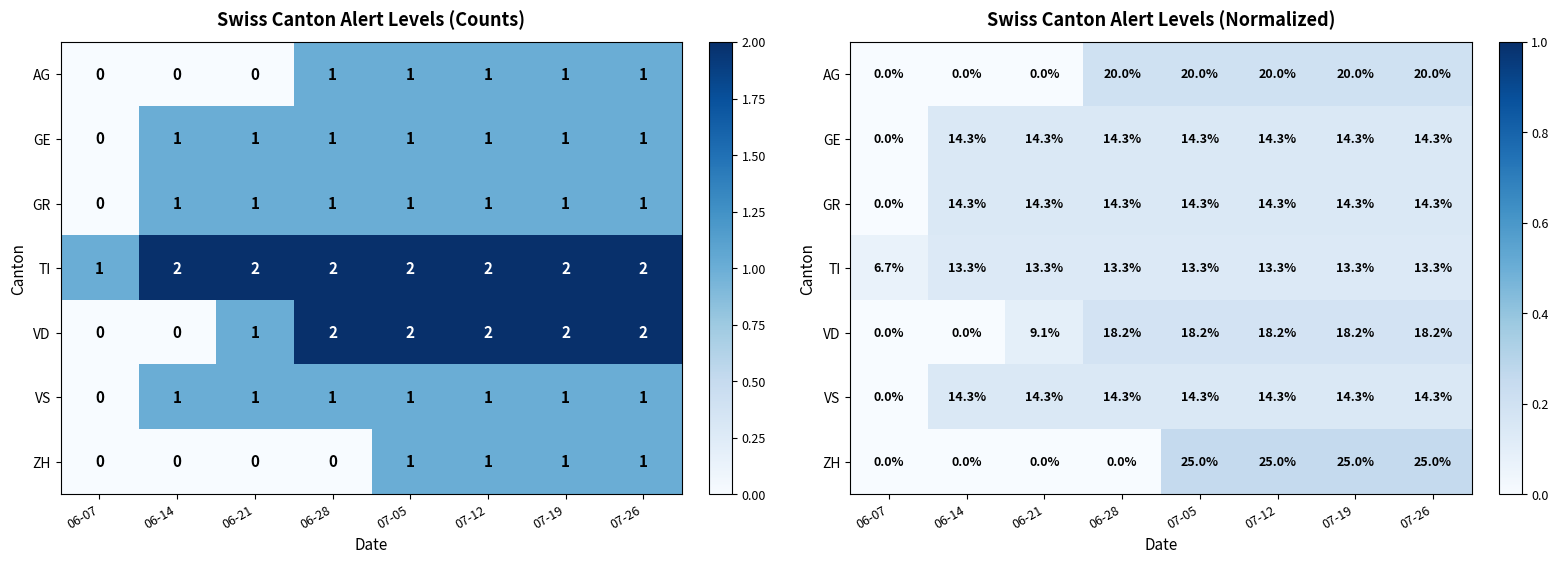

What is the difference between the highest and lowest values at 06-21?

0.1